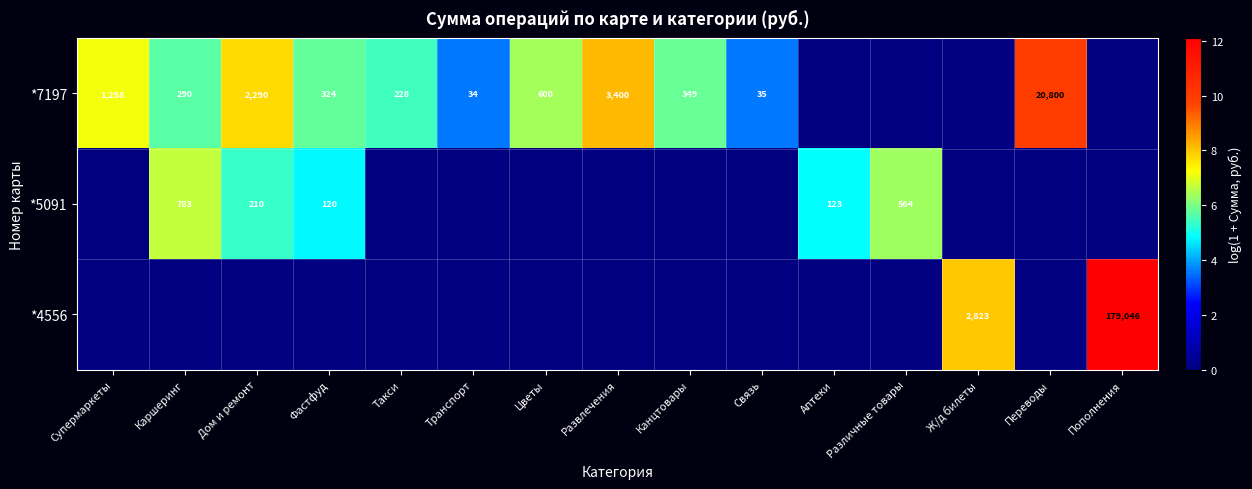

The value of *7197 at Развлечения is 2286. True or false?

False